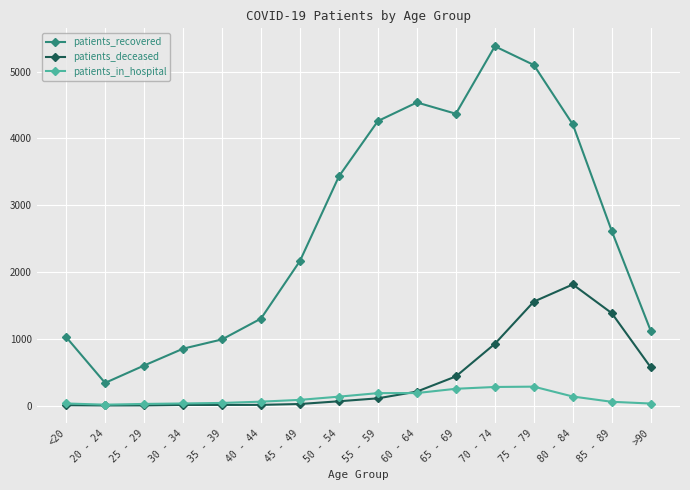

Which series has the largest range (max minus min)?

patients_recovered